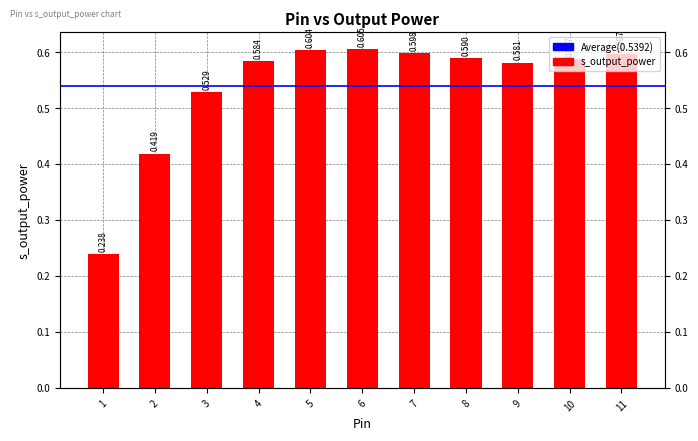

Rank the categories by value from highest to lowest.

6, 5, 7, 11, 8, 10, 4, 9, 3, 2, 1